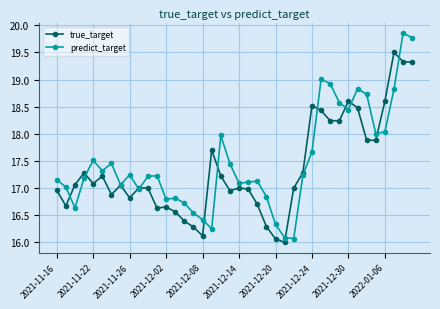

Which series has the largest total across all categories?

predict_target